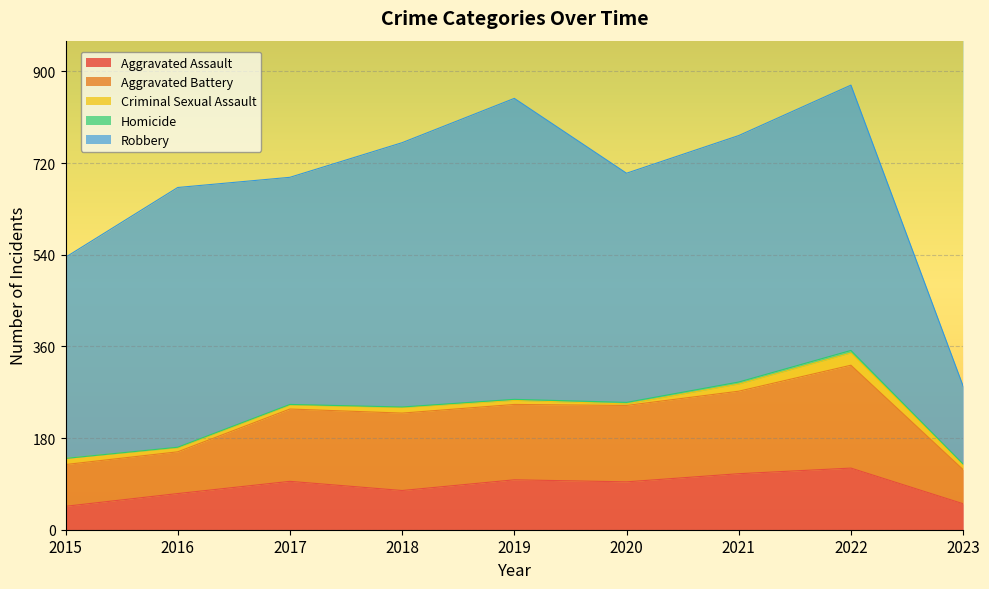

How many lines are shown in the chart?

5